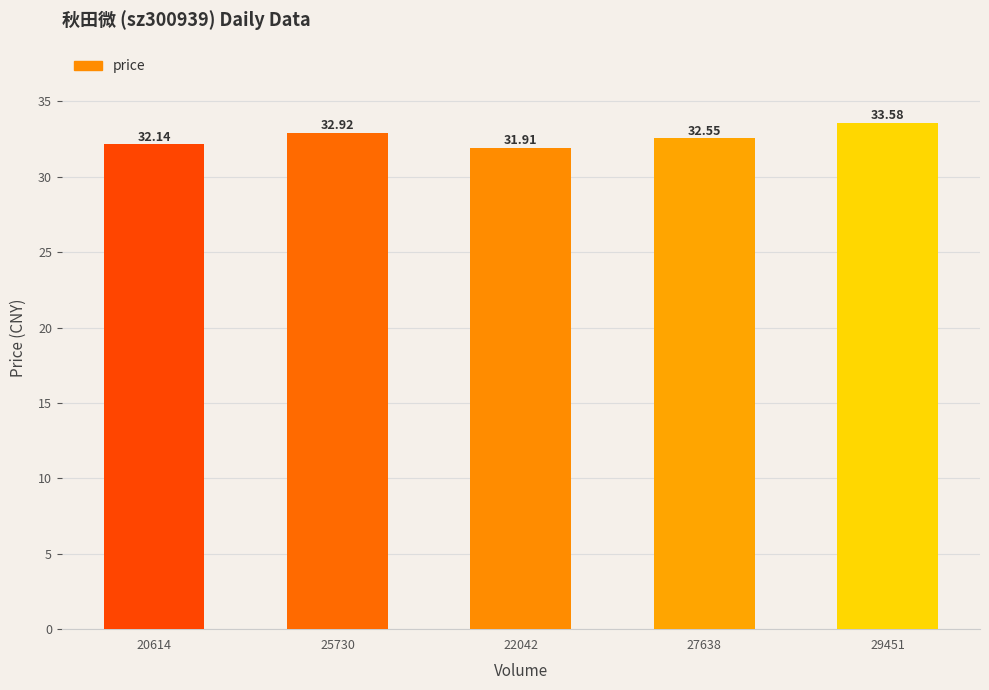

Are the bars horizontal?

No